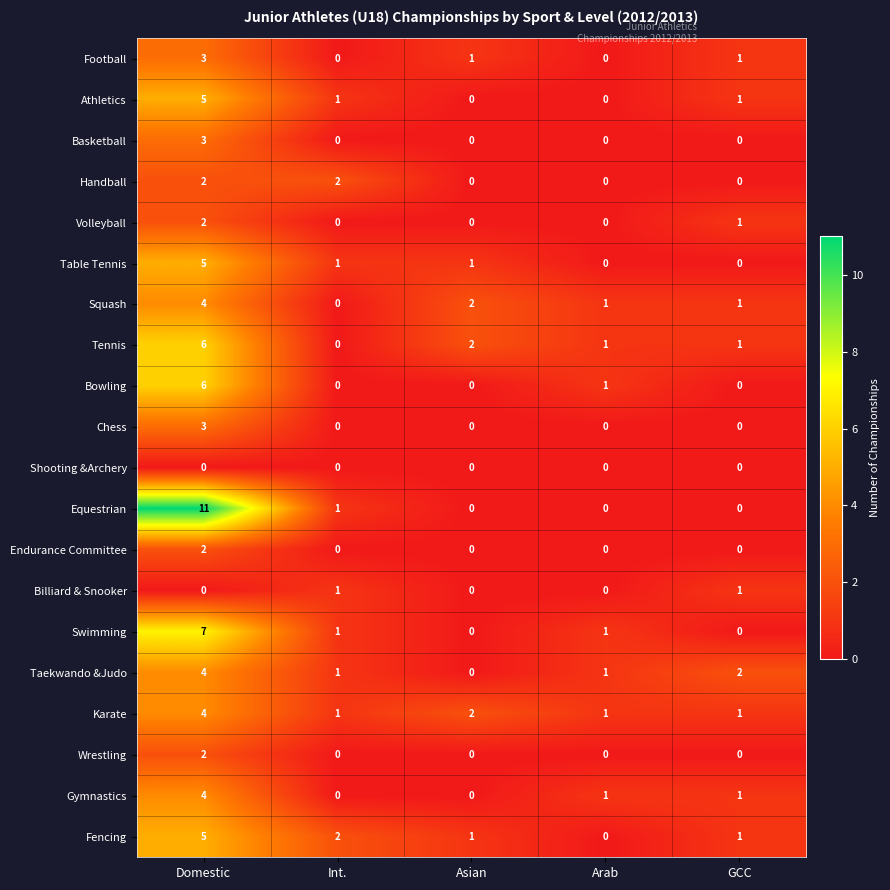

Which series has the largest total across all categories?

Equestrian